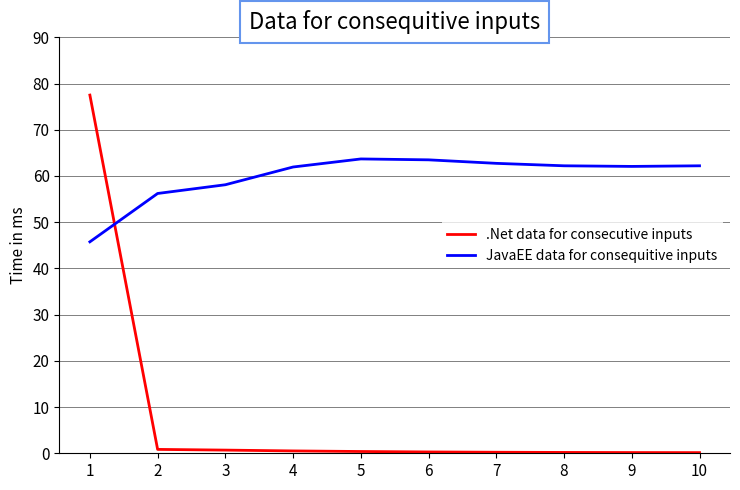

Which series ends up on top after the final intersection of JavaEE data for consequitive inputs and .Net data for consecutive inputs?

JavaEE data for consequitive inputs